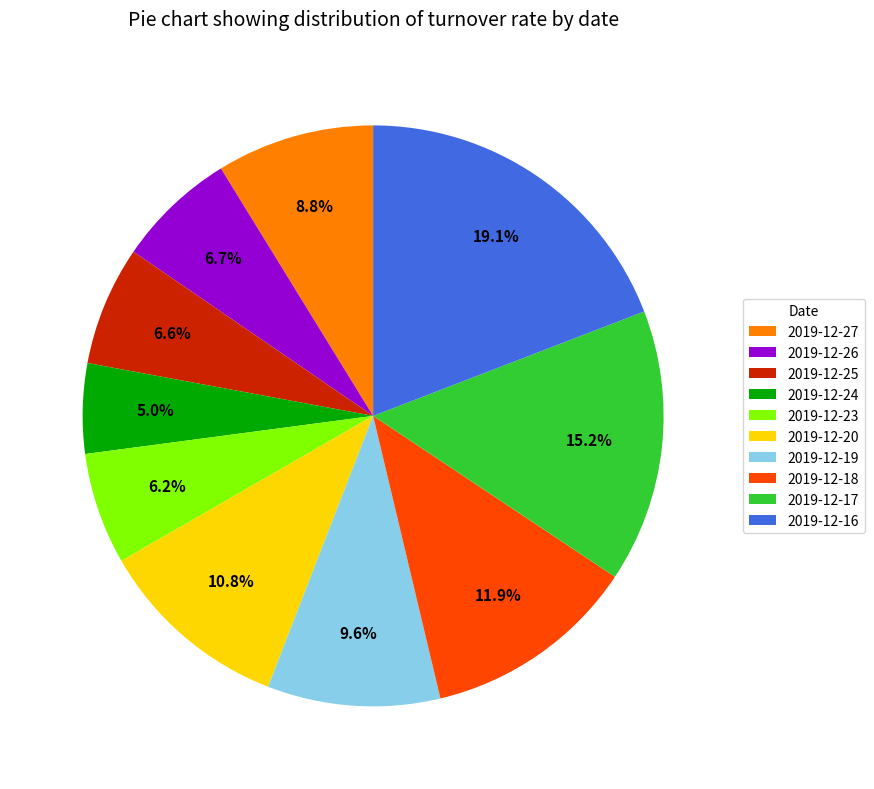

To the nearest percent, what is the difference between the 2019-12-19 and 2019-12-27 slice percentages?

1%